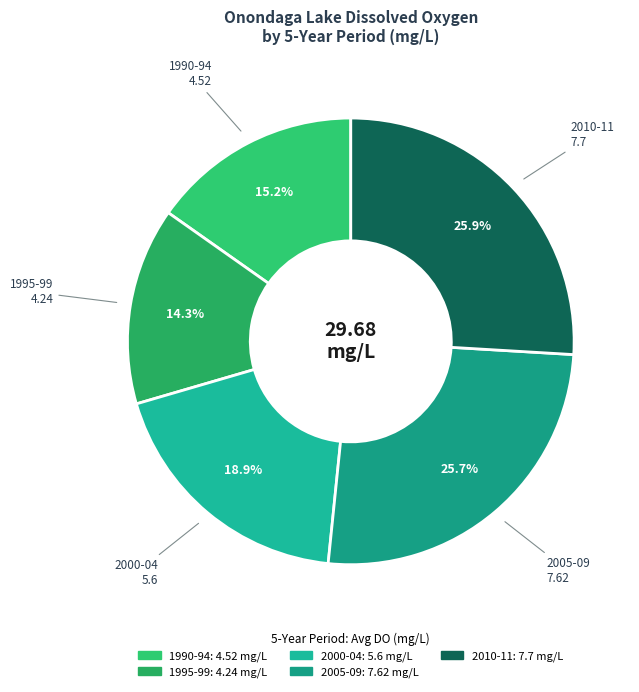

Which slice is the smallest?

1995-99